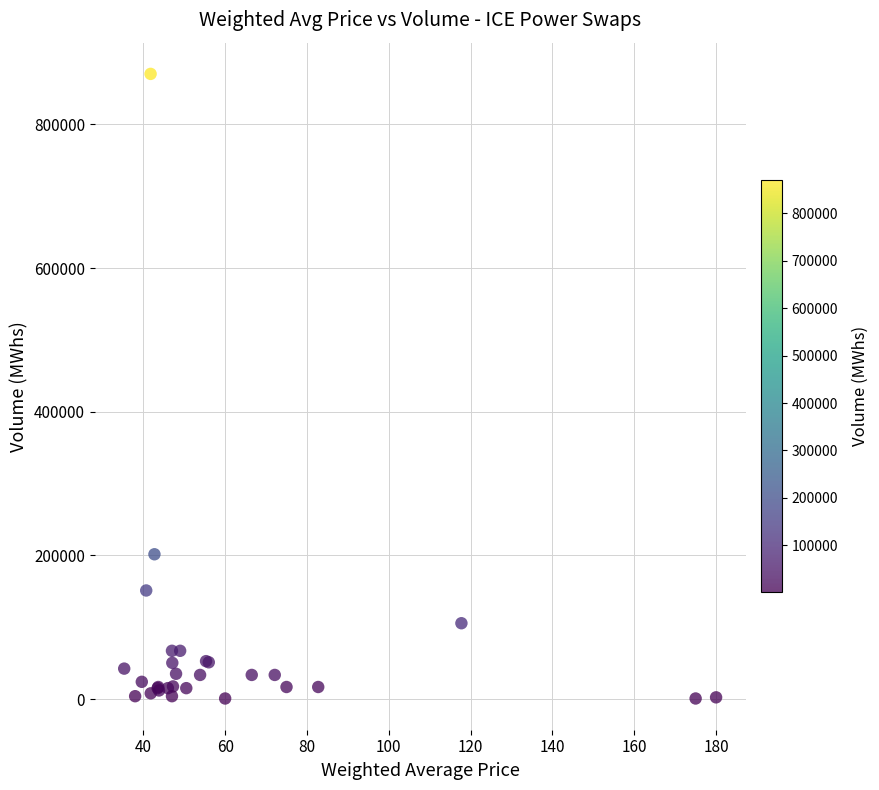

What Y value in the scatter plot is closest to 435600?

201600